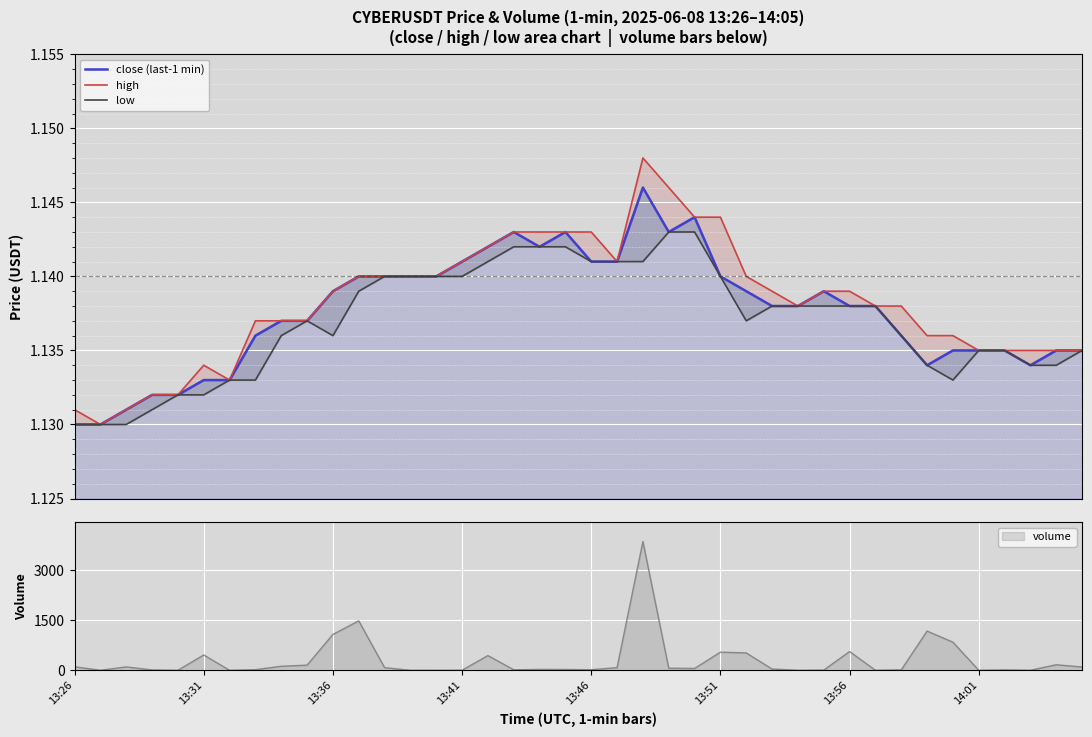

How many interior local peaks does the high series have?

2